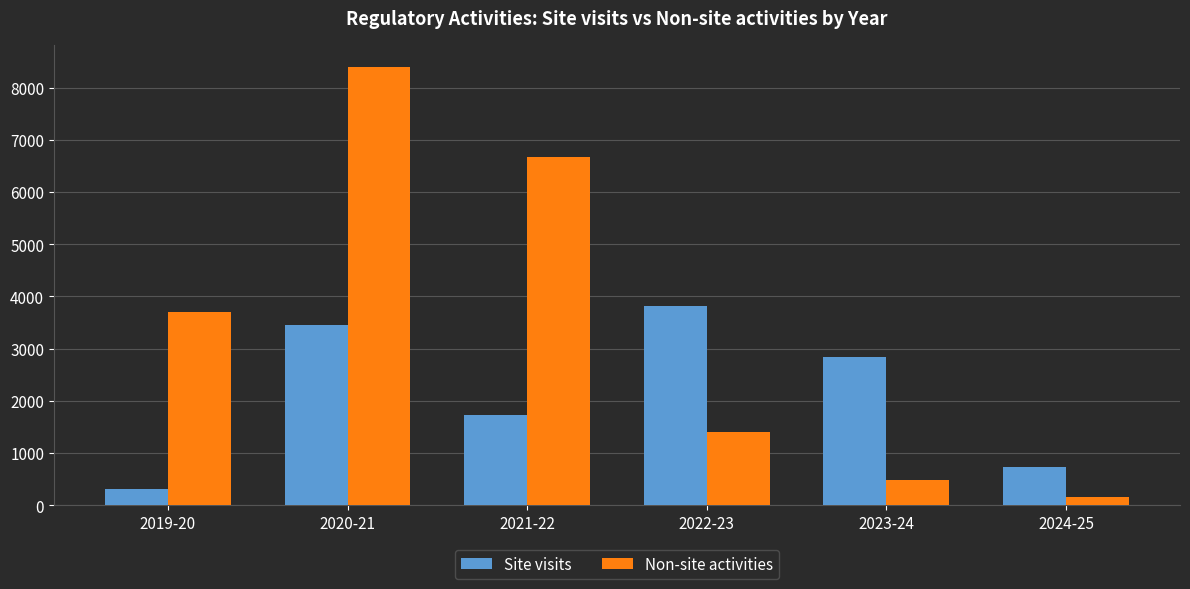

The Non-site activities series shows 220 at 2023-24. True or false?

False